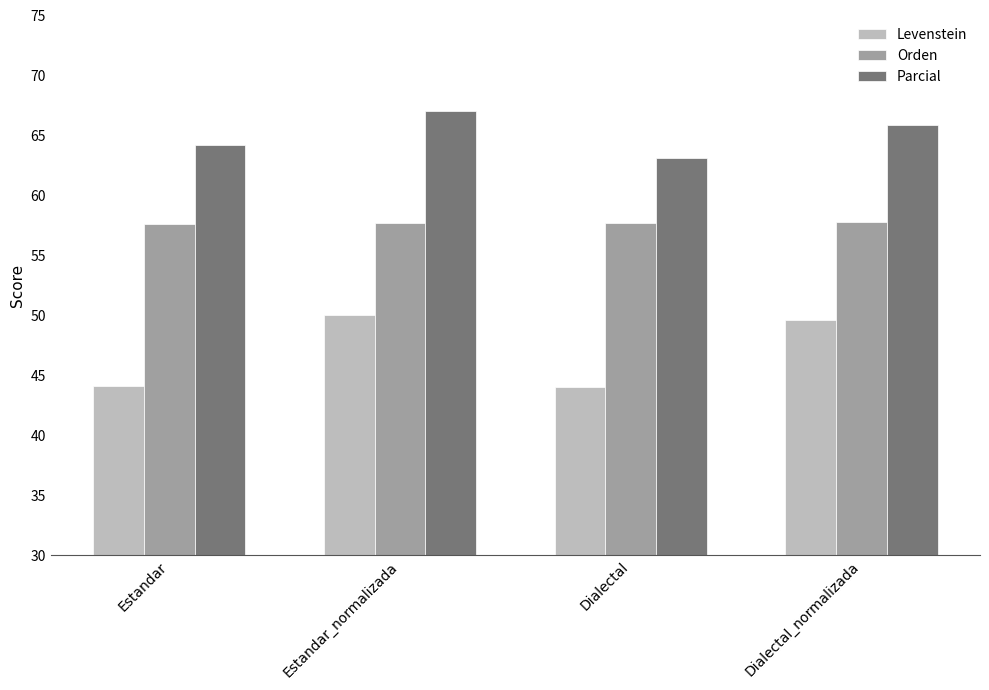

What position from the right is Dialectal?

2